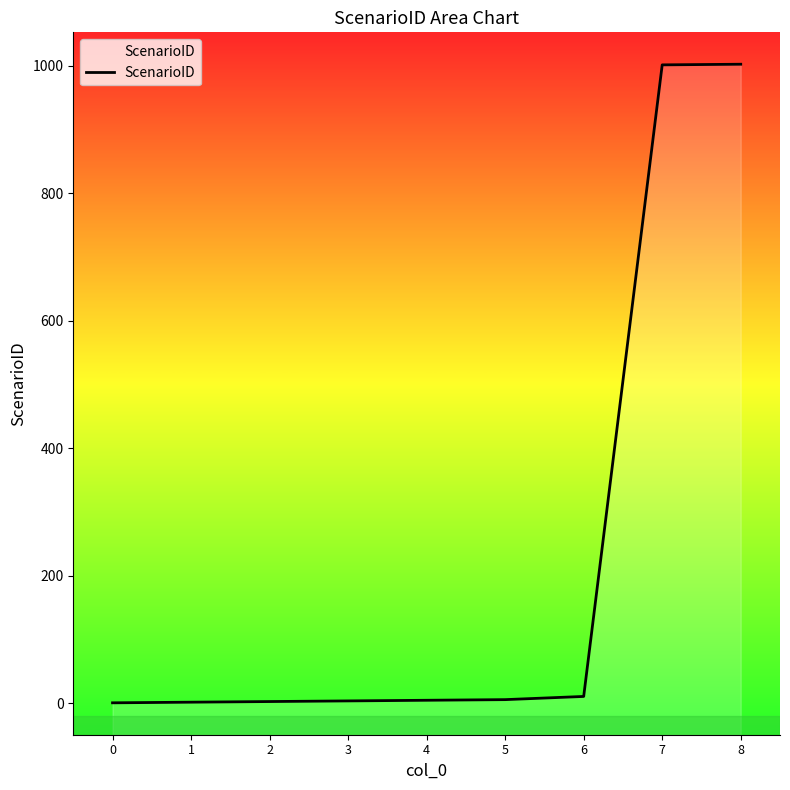

What is the value of the 2nd point from the left?

2